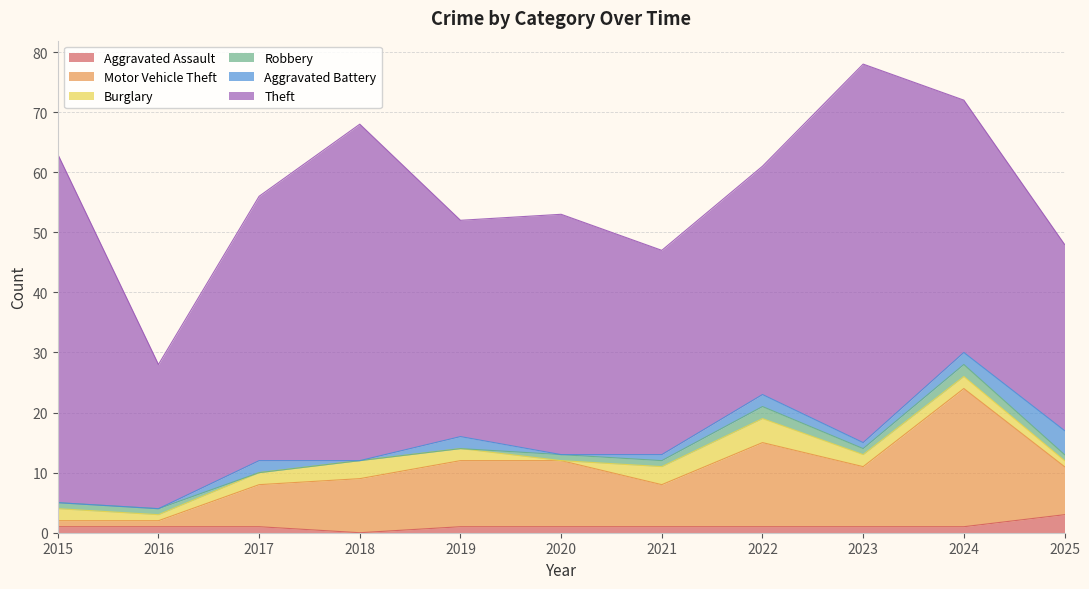

True or false: Burglary and Motor Vehicle Theft intersect in this chart.

False